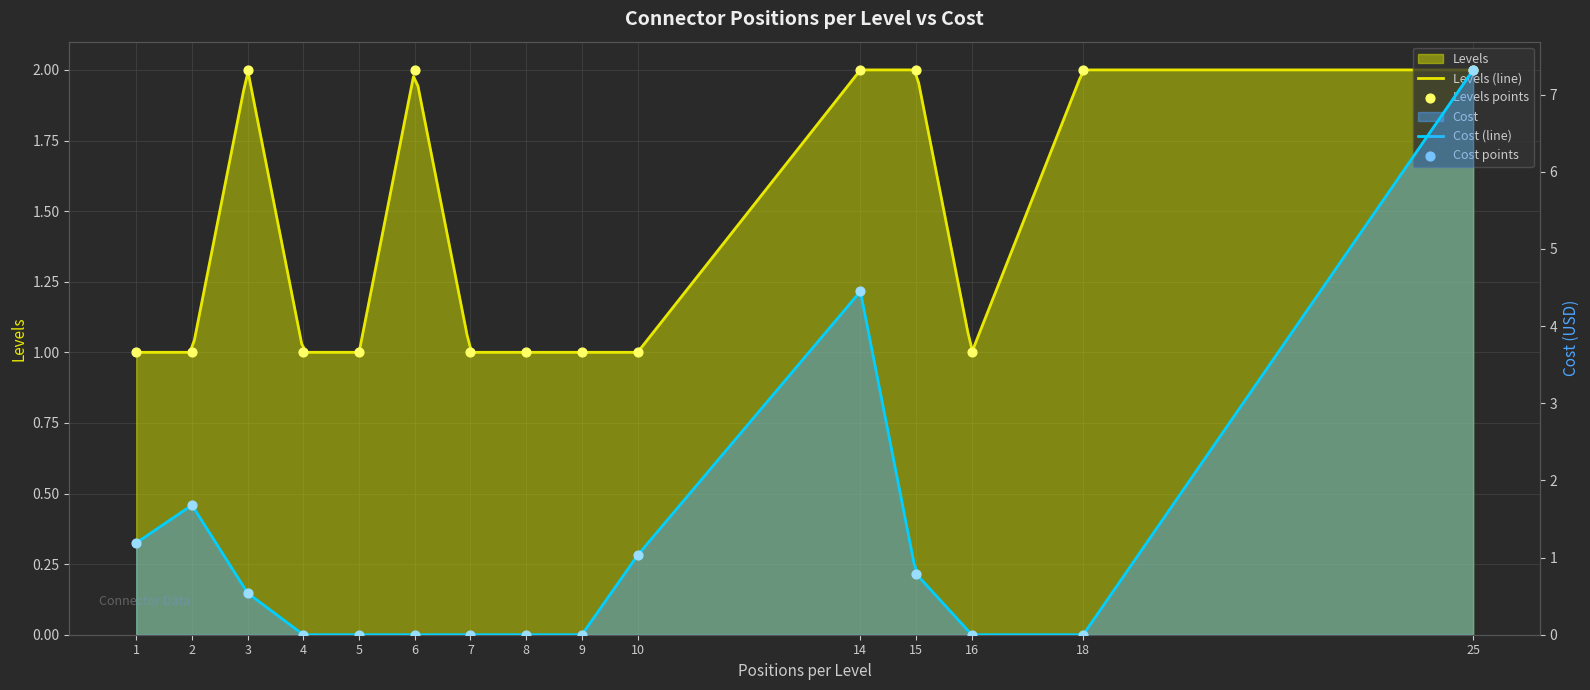

Is the value of Levels at 10 greater than the value of Cost at 10?

No